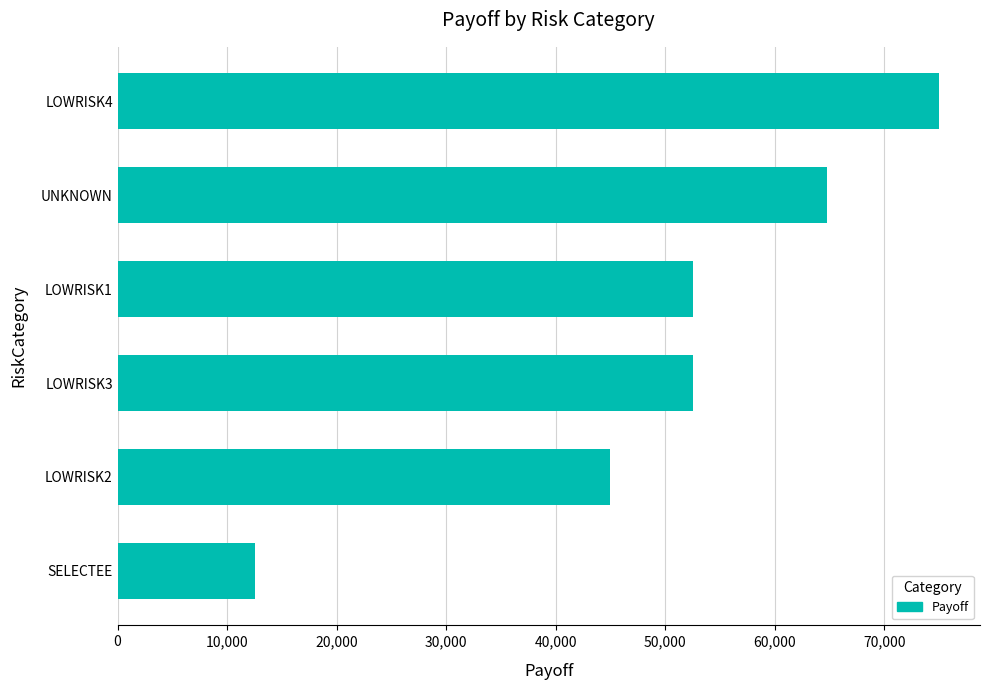

Which category has the lowest value across all series?

SELECTEE